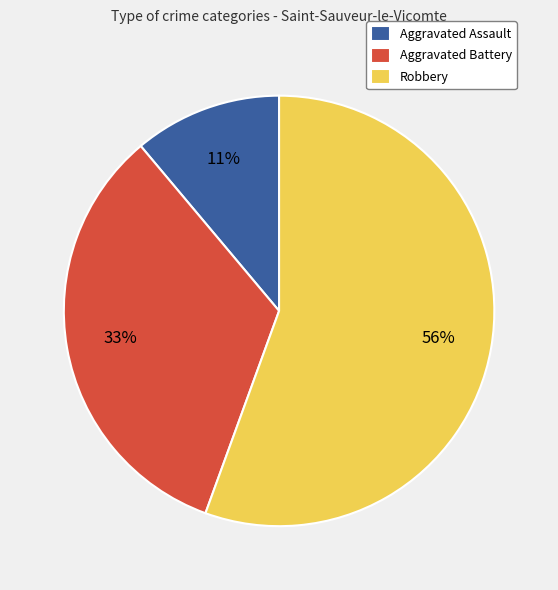

Between Robbery and Aggravated Battery, which is larger?

Robbery